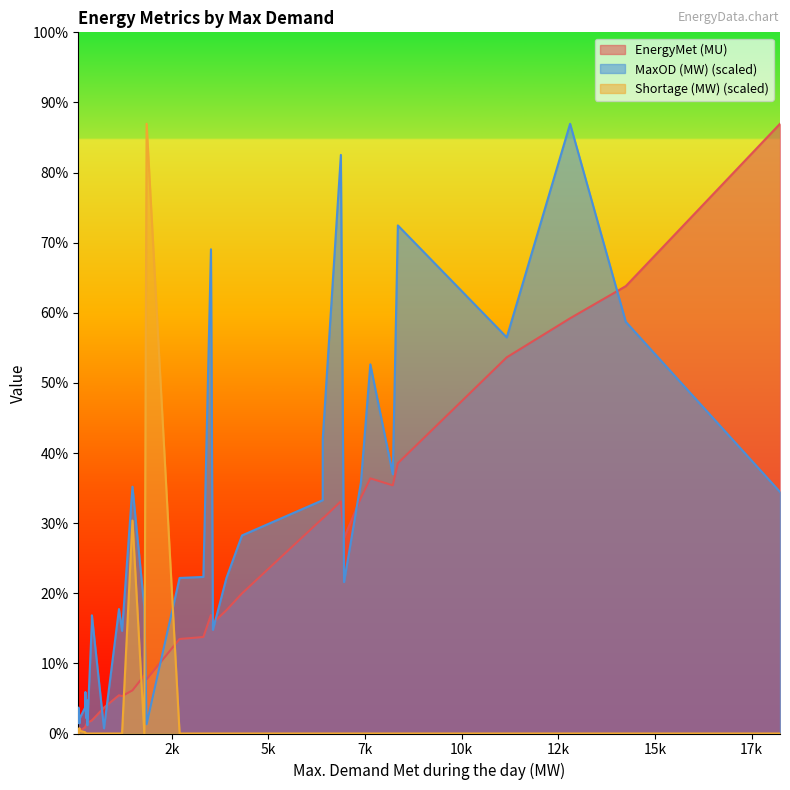

What is the spread (max minus min) of values at 3511?

467.0